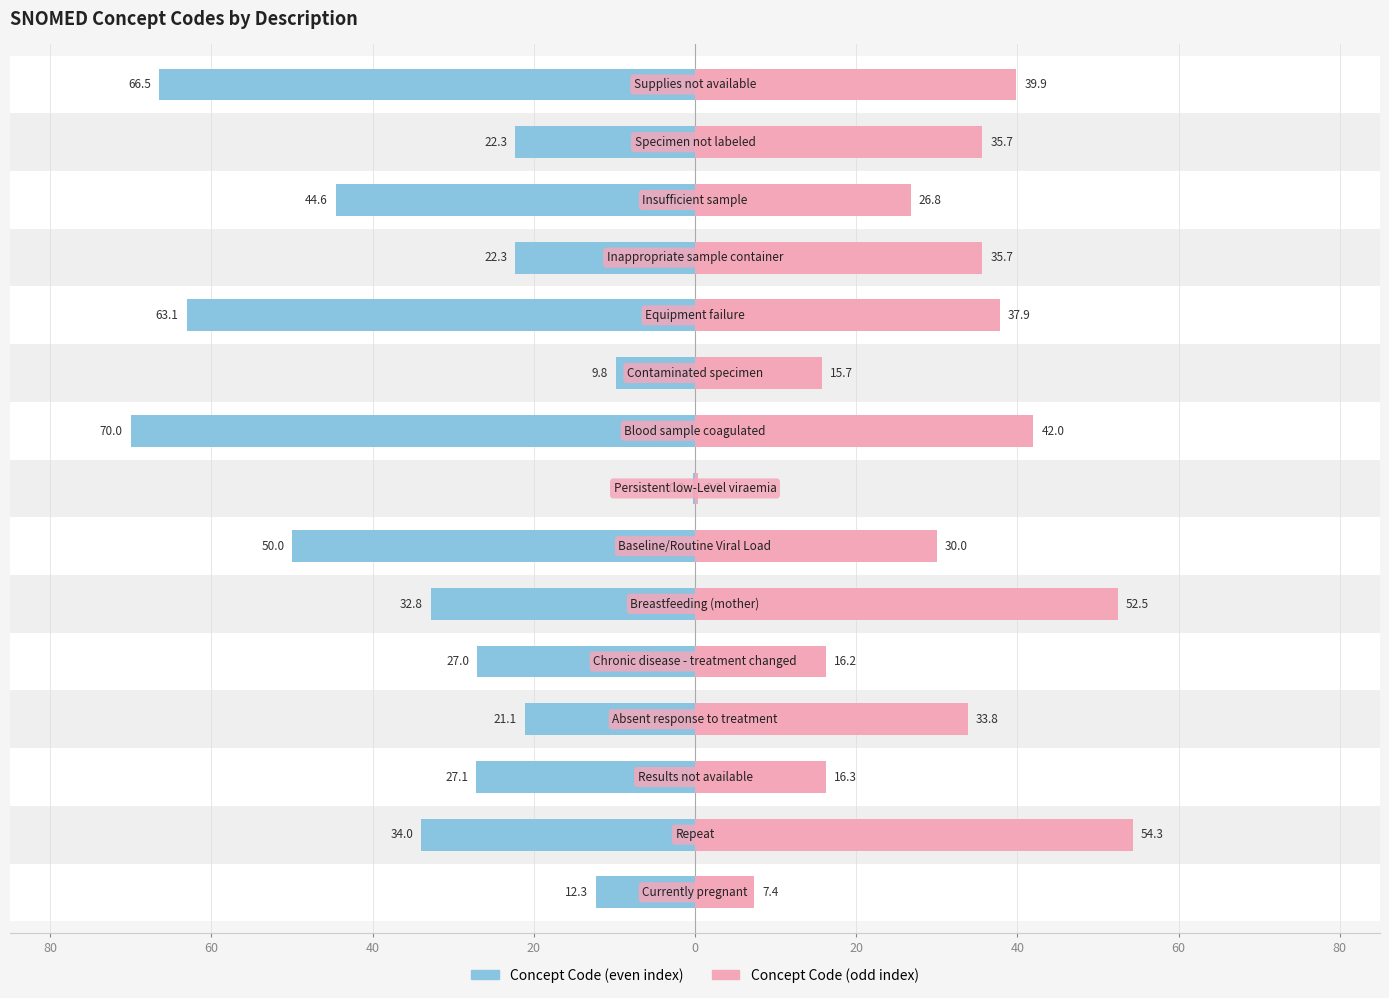

What is the average value of the Concept Code (odd) series?

29.6